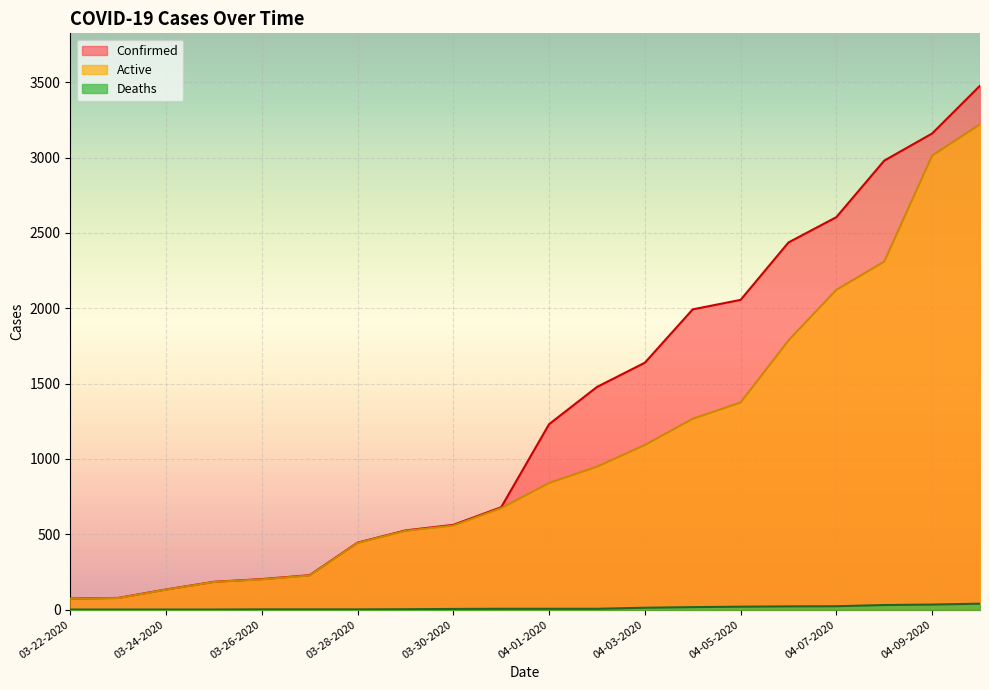

Does the chart display data point markers on the line(s)?

No